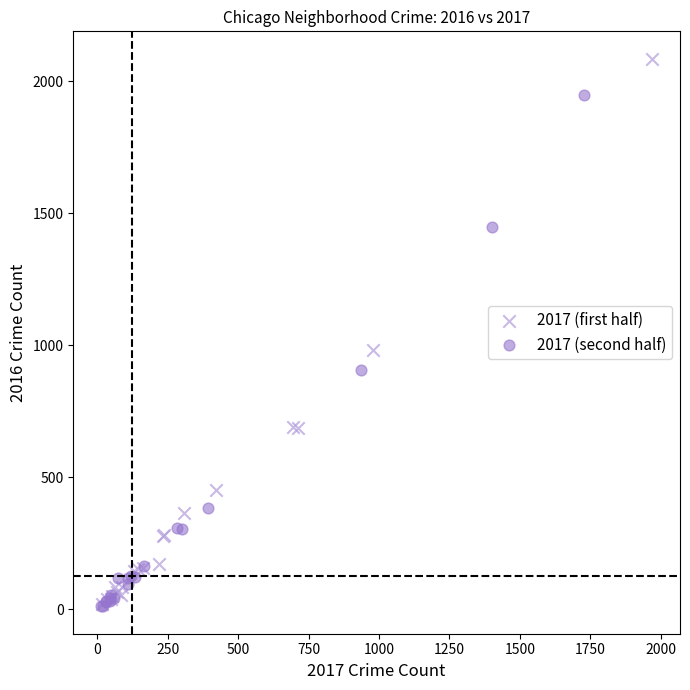

Which series has the largest Y range (max minus min)?

2017 (first half)